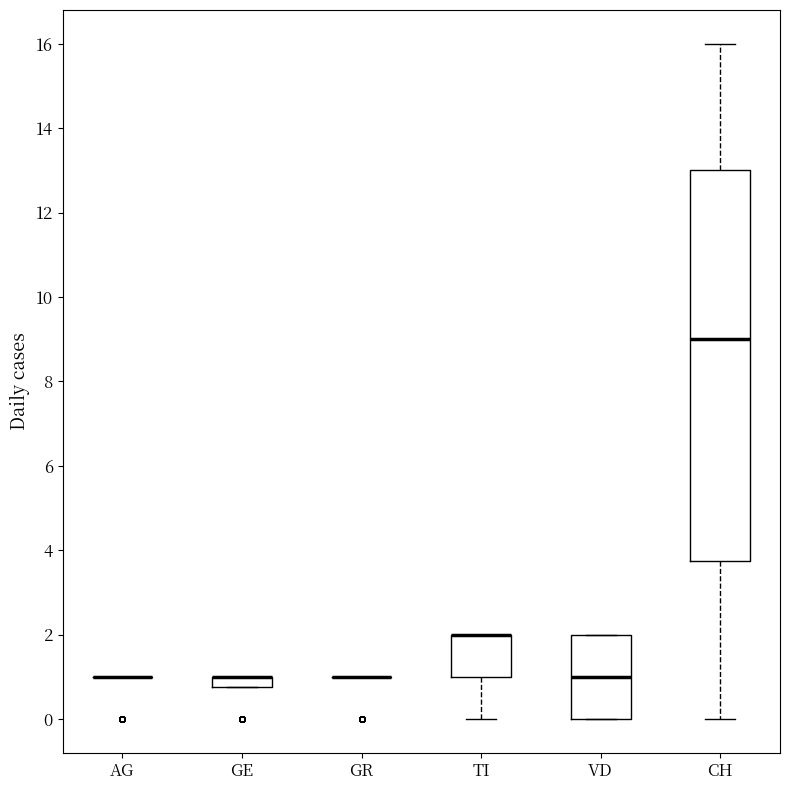

Which box is the tallest, from its lower edge to its upper edge?

CH